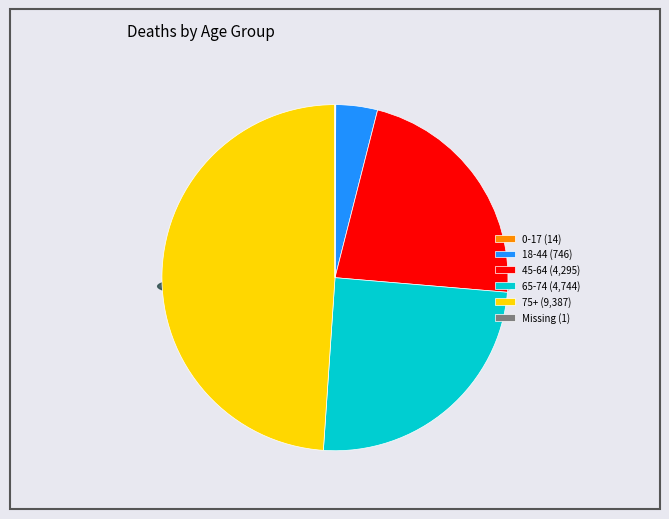

What portion of the pie excludes Missing?

100.0%